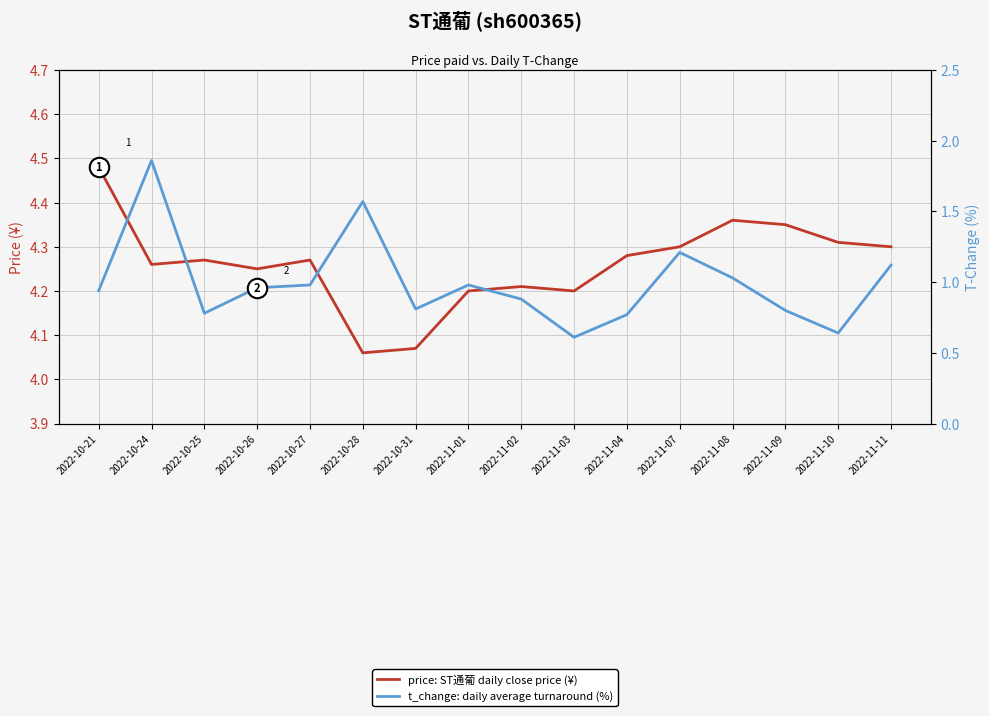

The t_change: Daily turnover change series shows 1.4 at 2022-10-25. True or false?

False